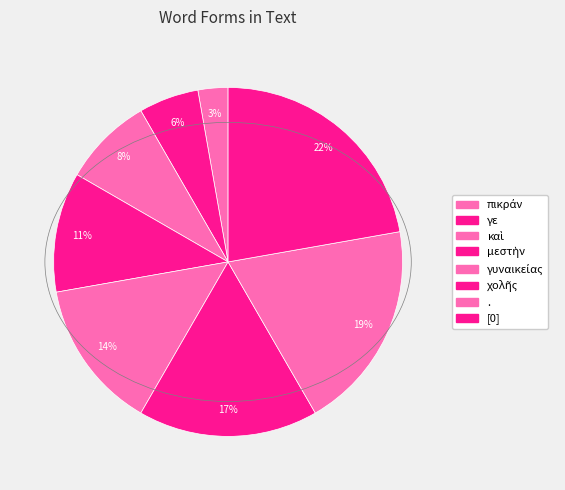

Rank the categories by value from highest to lowest.

[0], ., χολῆς, γυναικείας, μεστὴν, καὶ, γε, πικράν